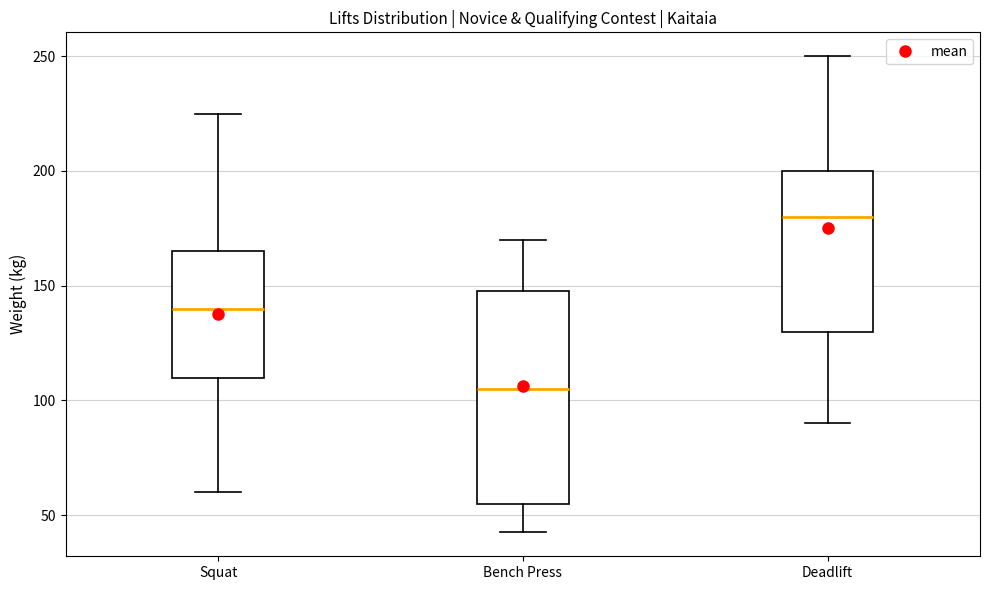

Reading left to right, transcribe this box plot: for each box, give where its median line is, the range the box spans, and where its two whiskers end, as read against the y-axis. The values are not printed on the chart, so give them approximately, as read against the axis.

Squat: median 140, box 110 to 165, whiskers 60 to 225
Bench Press: median 105, box 55 to 150, whiskers 45 to 170
Deadlift: median 180, box 130 to 200, whiskers 90 to 250